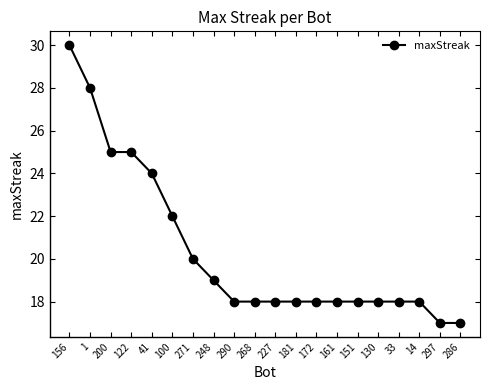

What is the difference between the maximum and minimum values?

13